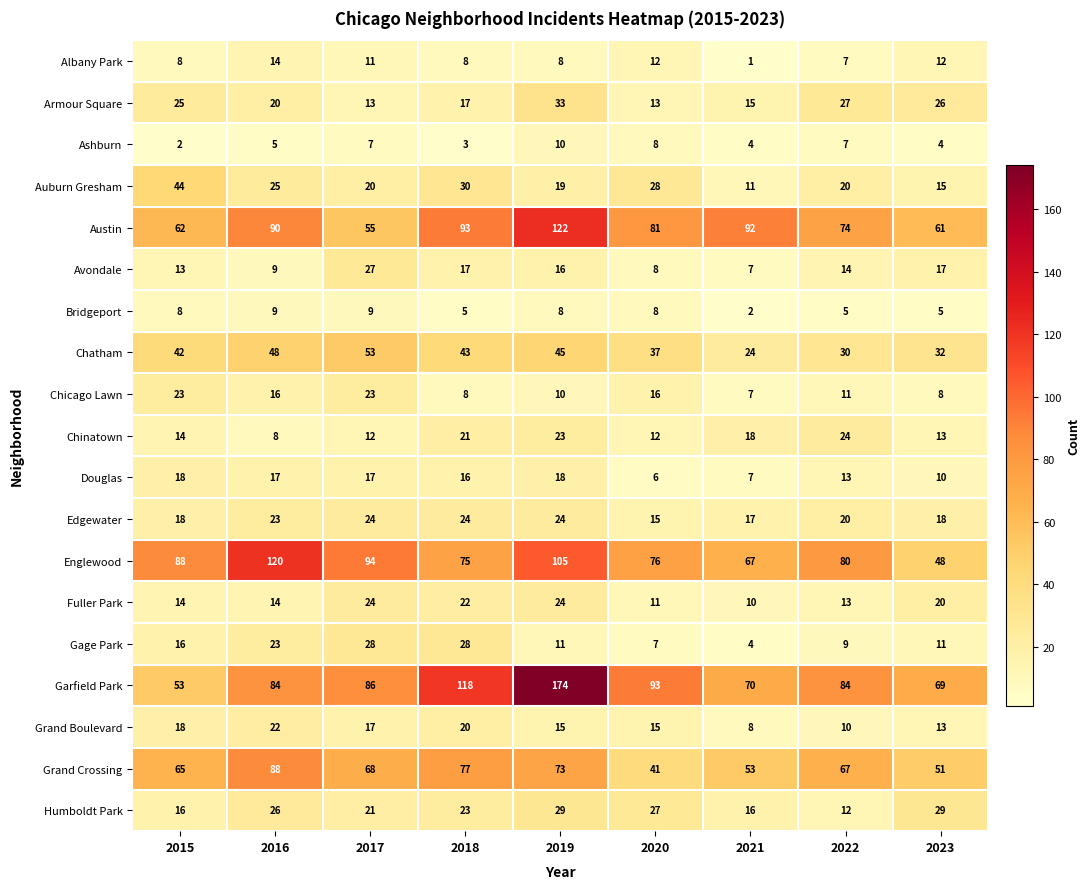

At how many categories does at least one series exceed 52?

9